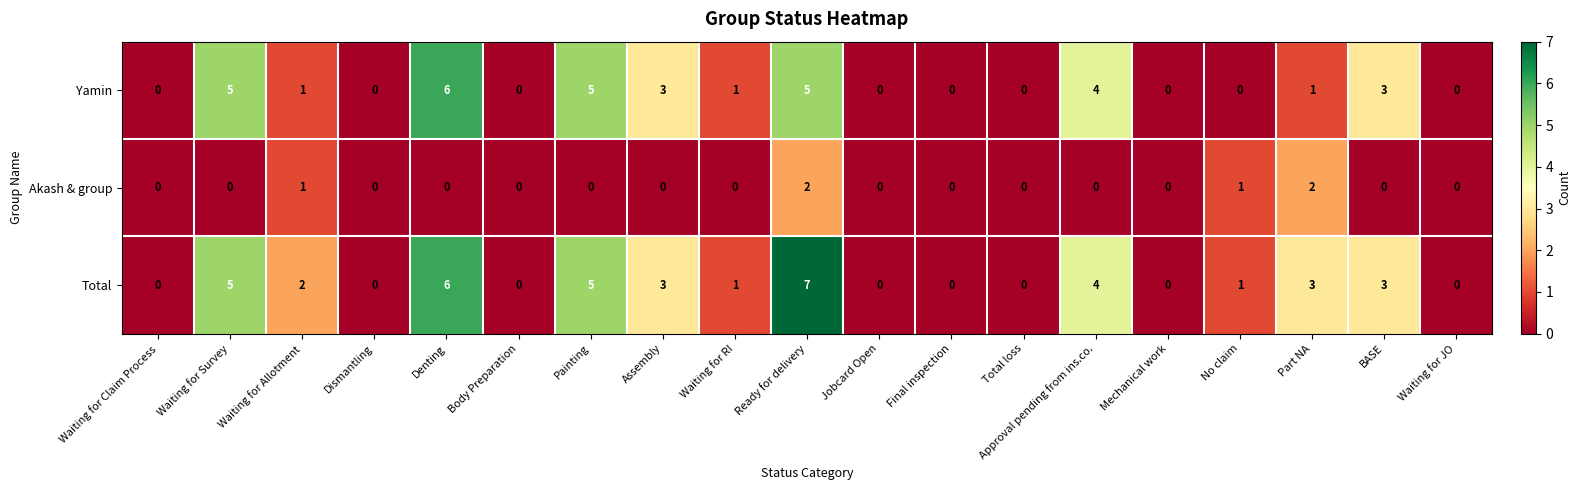

Between Waiting for Claim Process and Ready for delivery, which series saw the biggest shift?

Total